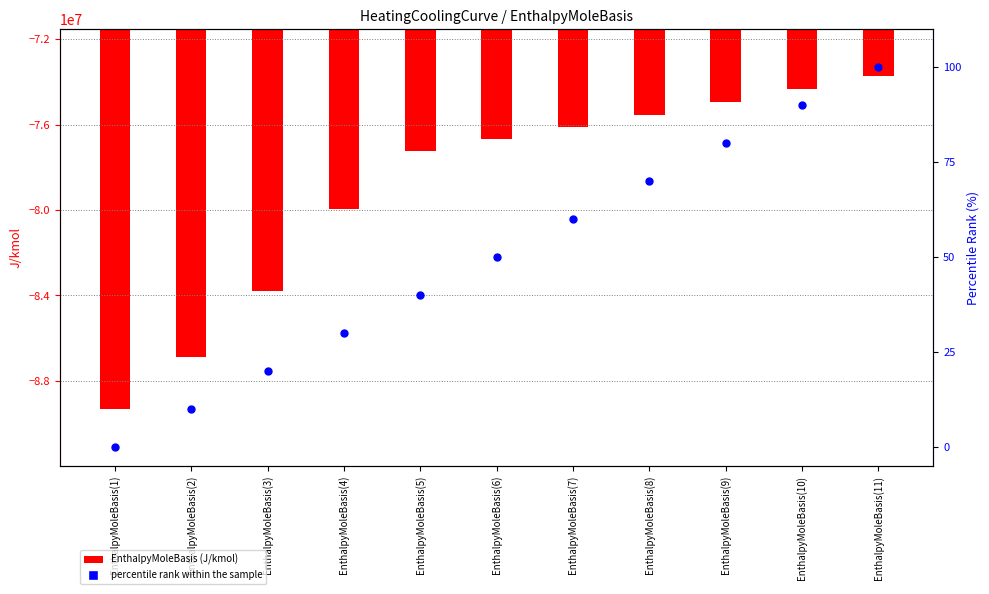

What are all the series names shown in the legend?

EnthalpyMoleBasis, percentile rank within the sample